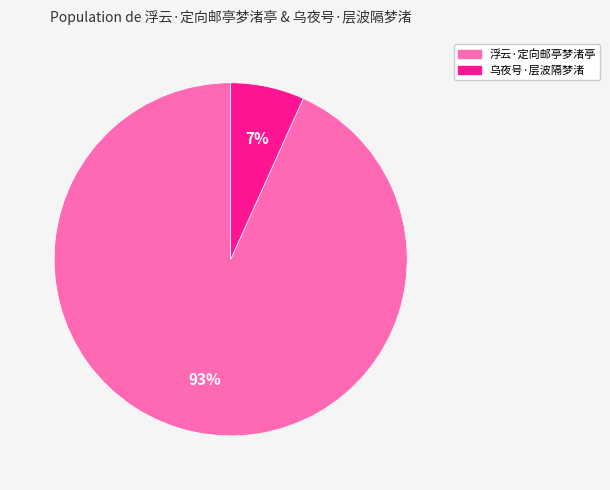

Count the number of slices in the pie.

2